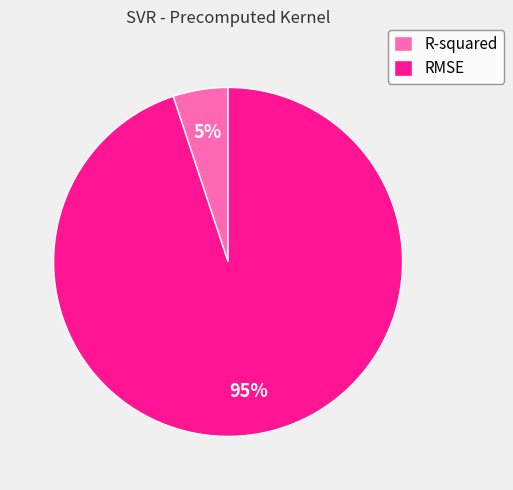

To the nearest percent, what is the difference between the R-squared and RMSE slice percentages?

90%